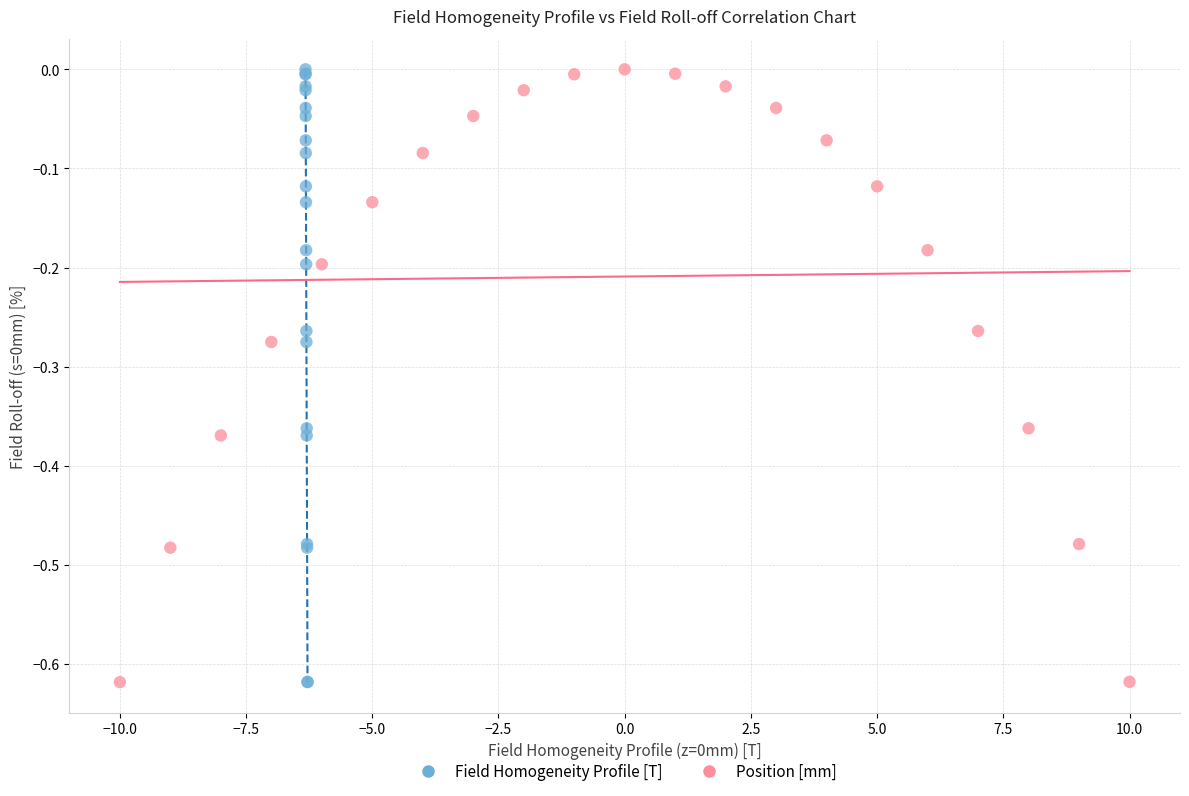

What are all the series names shown in the legend?

Field Homogeneity Profile [T], Position [mm]